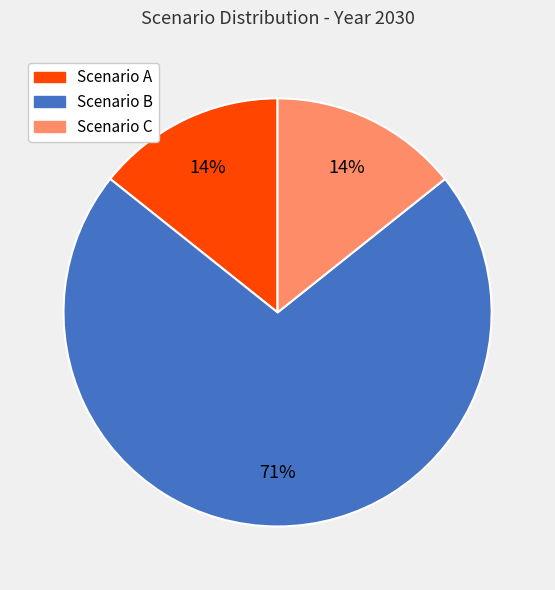

To the nearest percent, what is the average slice percentage?

33%